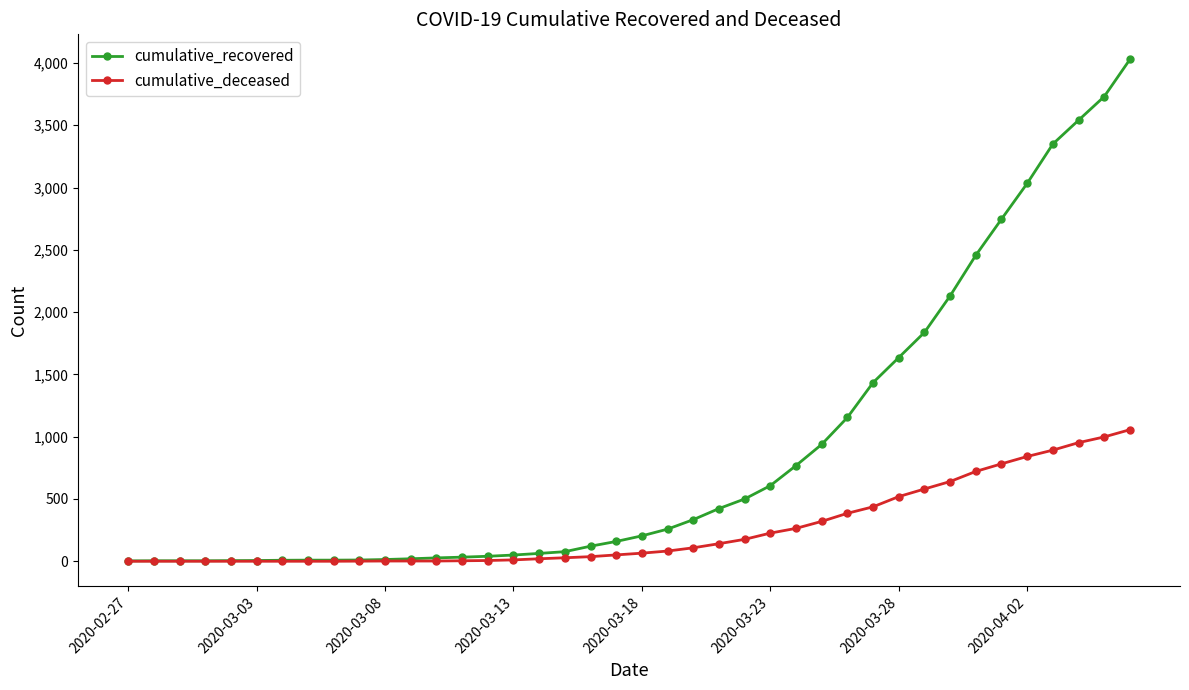

How many lines are shown in the chart?

2